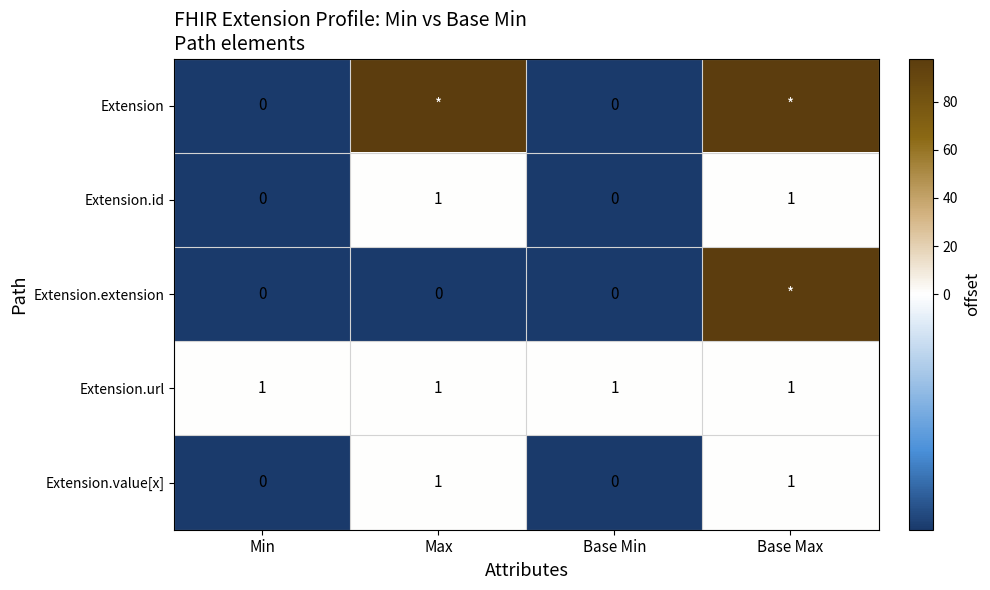

The value of Extension.value[x] at Min is 0. True or false?

True